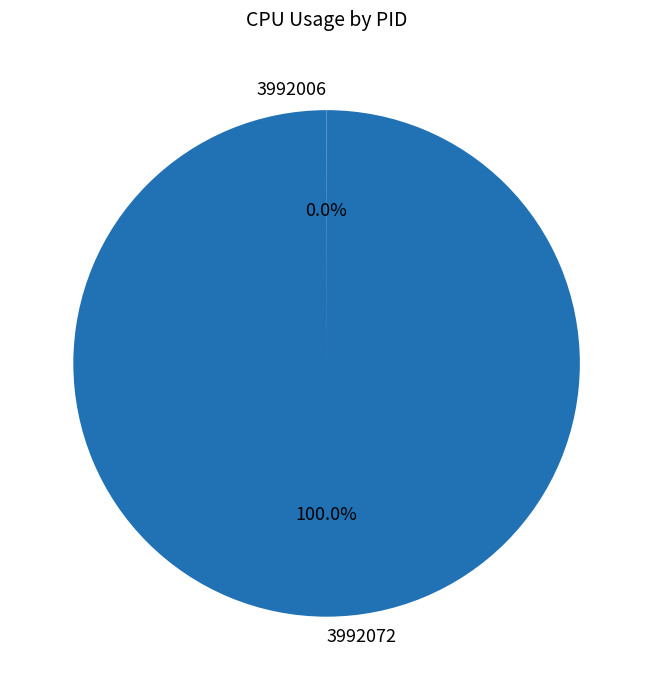

Which slice represents more than half of the pie?

3992072